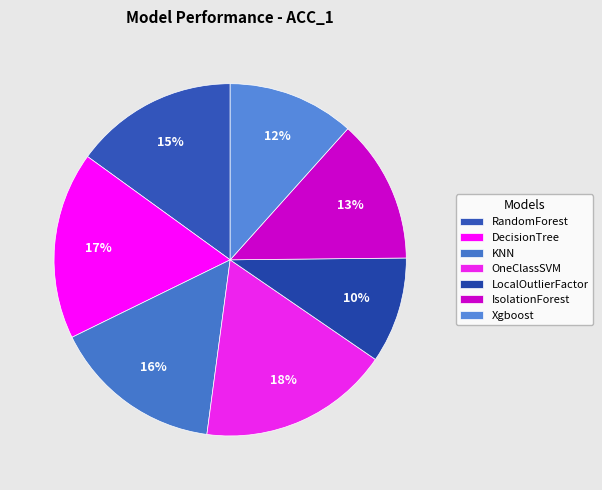

What percentage is the OneClassSVM slice, to the nearest percent?

18%